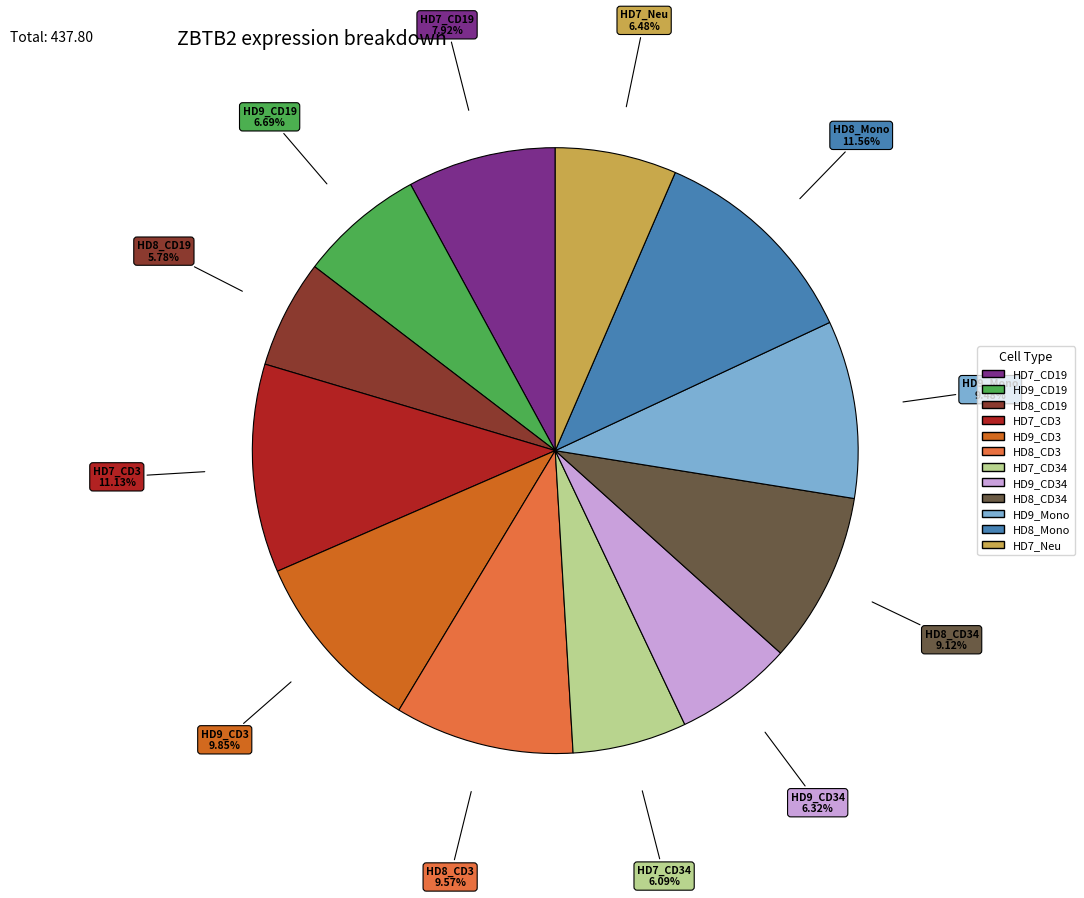

Which slice is the largest?

HD8_Mono